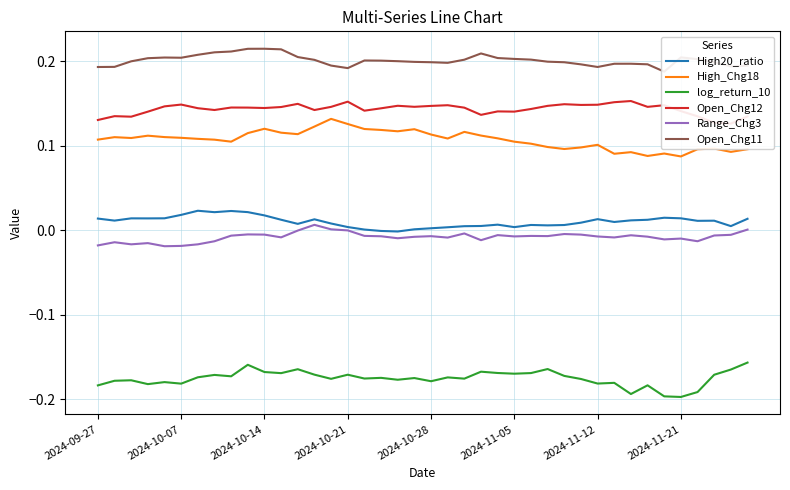

How many data points does each series have?

40